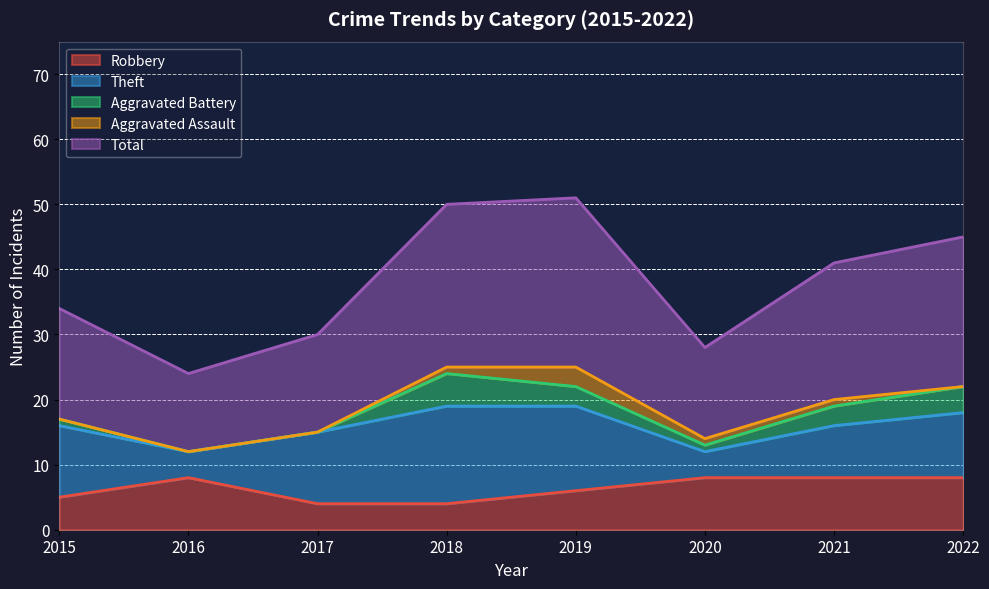

True or false: Aggravated Battery has a value of 2 at 2018.

False